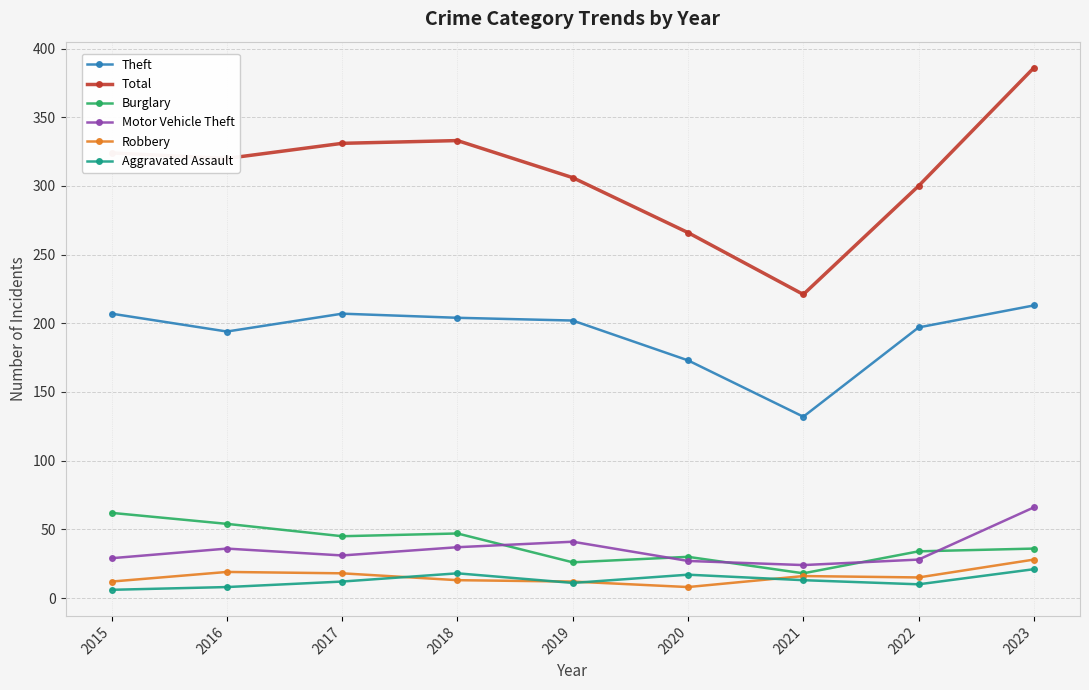

Which series has the largest total across all categories?

Total